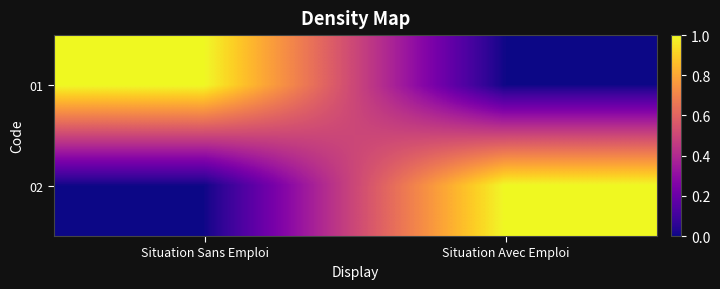

What is the greatest value displayed?

1